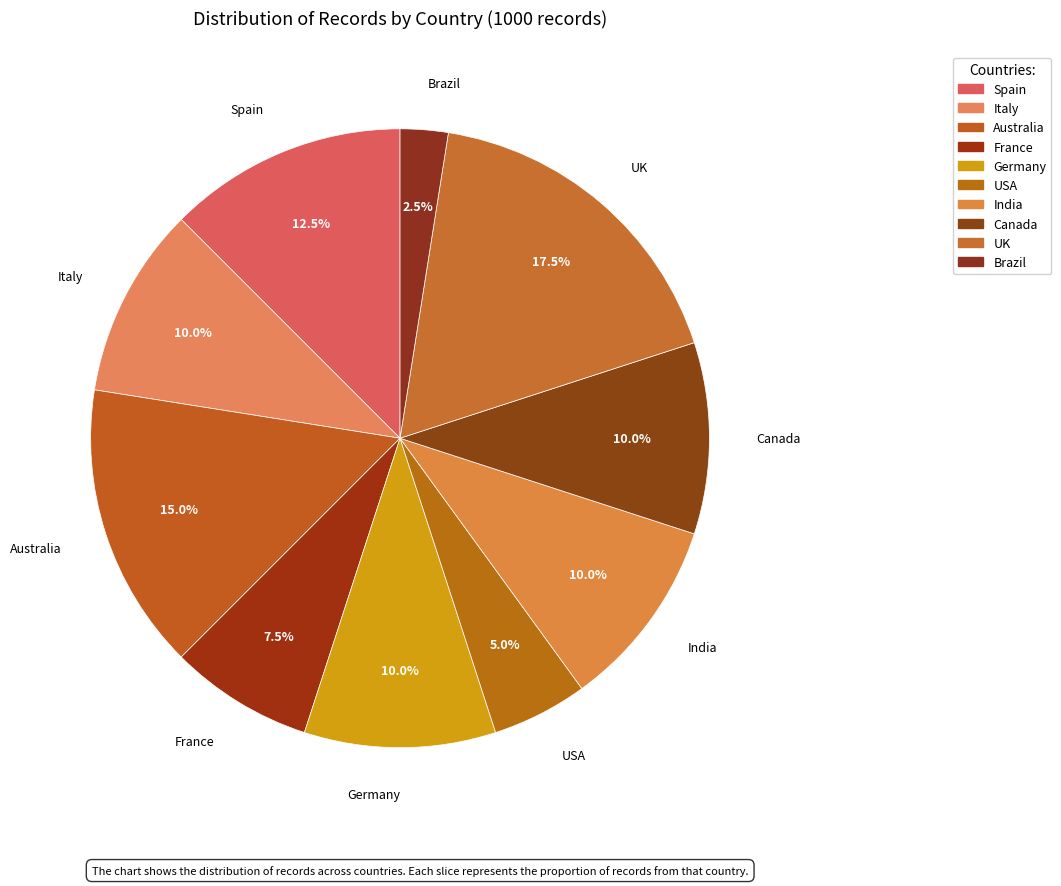

What is the total percentage of Brazil and USA?

7.5%